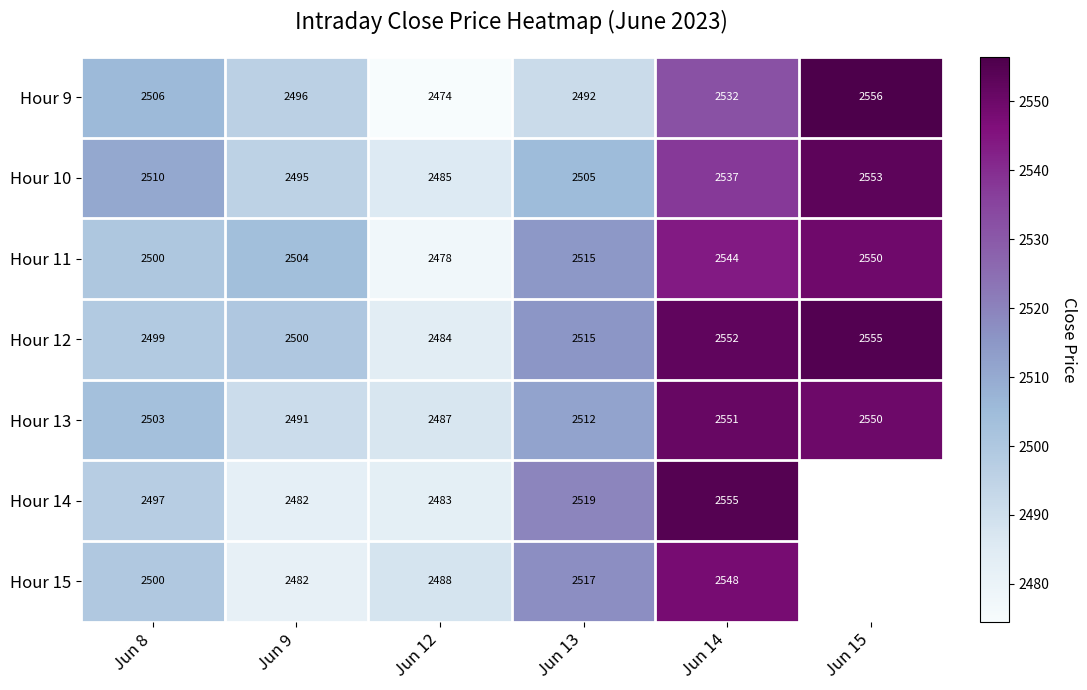

Is the value of Hour 13 at Jun 14 greater than the value of Hour 14 at Jun 13?

Yes